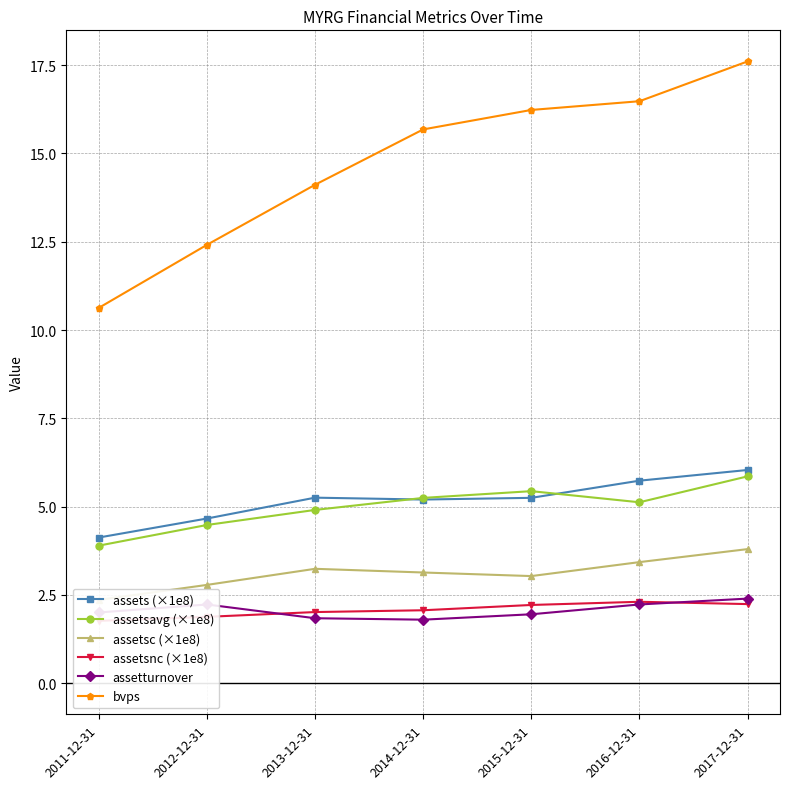

The value of assetsnc (×1e8) at 2012-12-31 is 1.9. True or false?

True